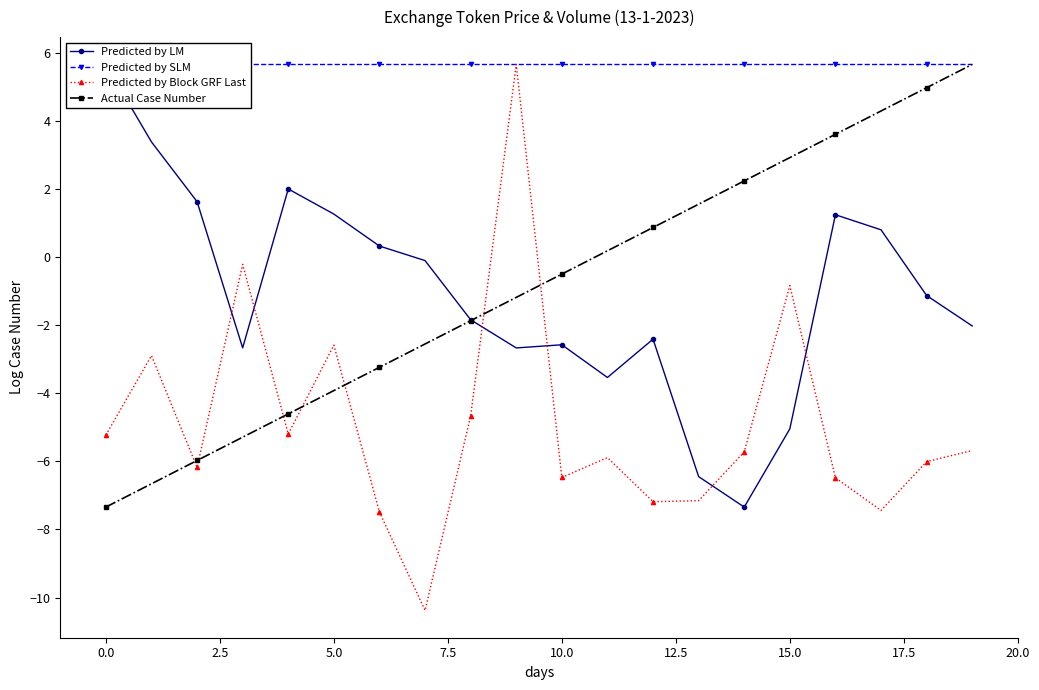

What is the sum of all Predicted by Block GRF Last values?

-98.0